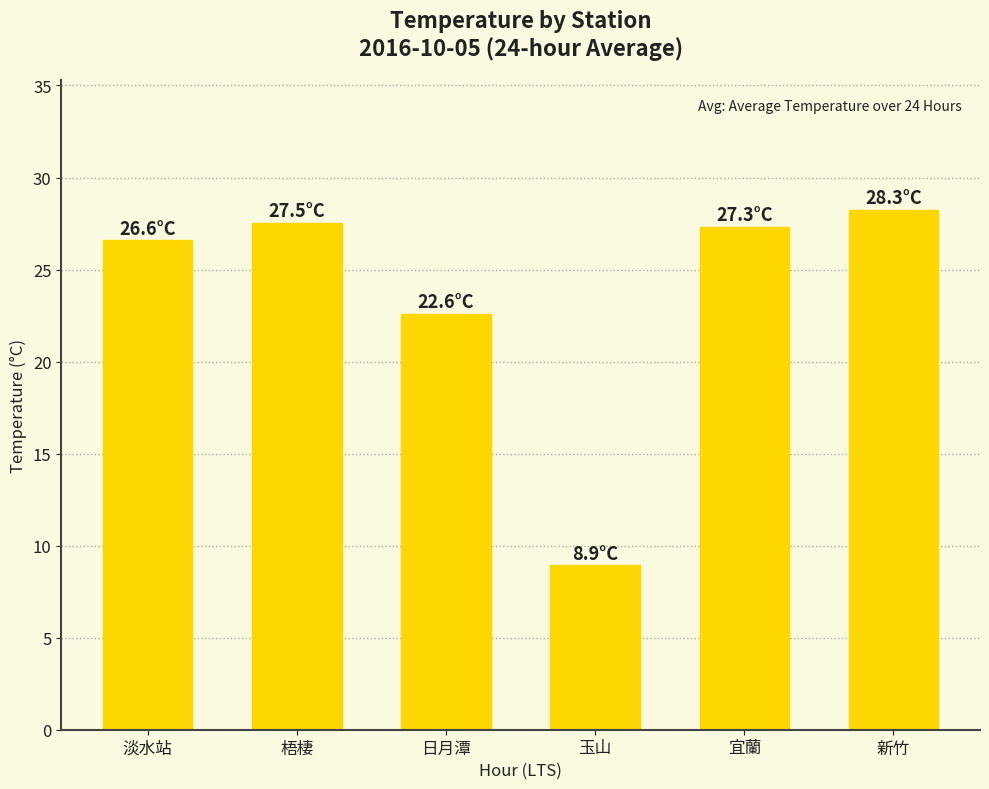

The chart shows a value of 22.6 at 日月潭. True or false?

True